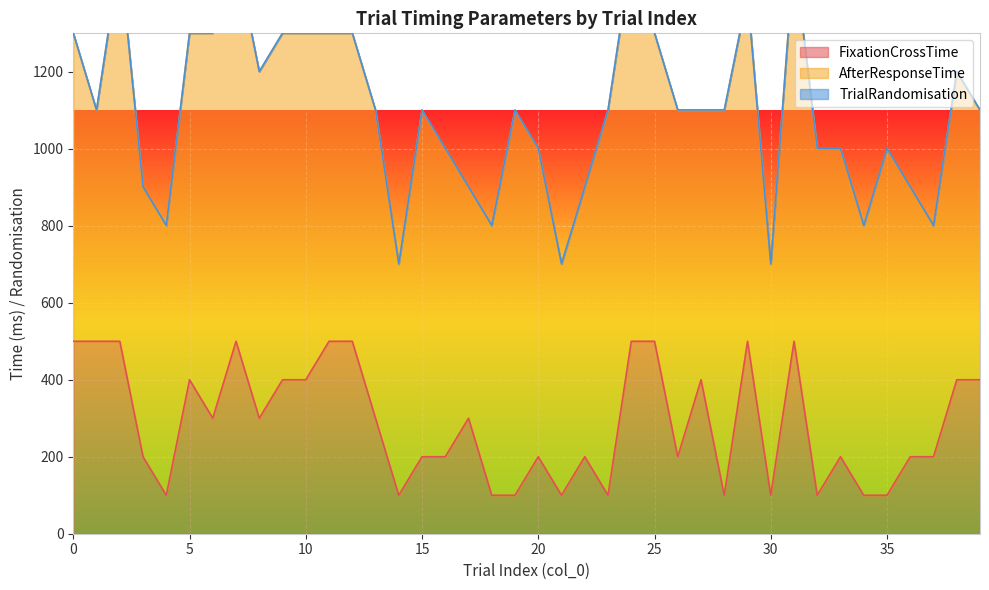

True or false: TrialRandomisation and AfterResponseTime cross at least once.

False